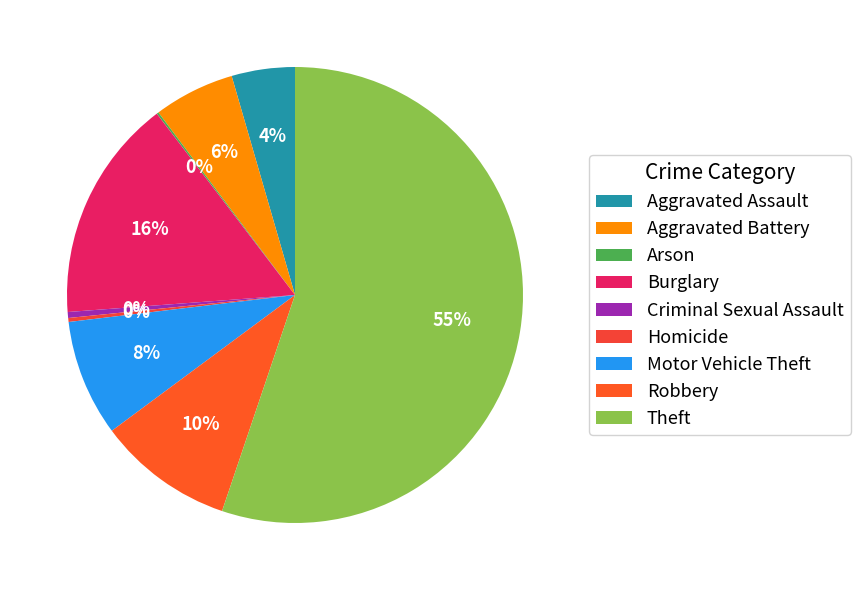

To the nearest percent, what percentage of the pie is Burglary?

16%